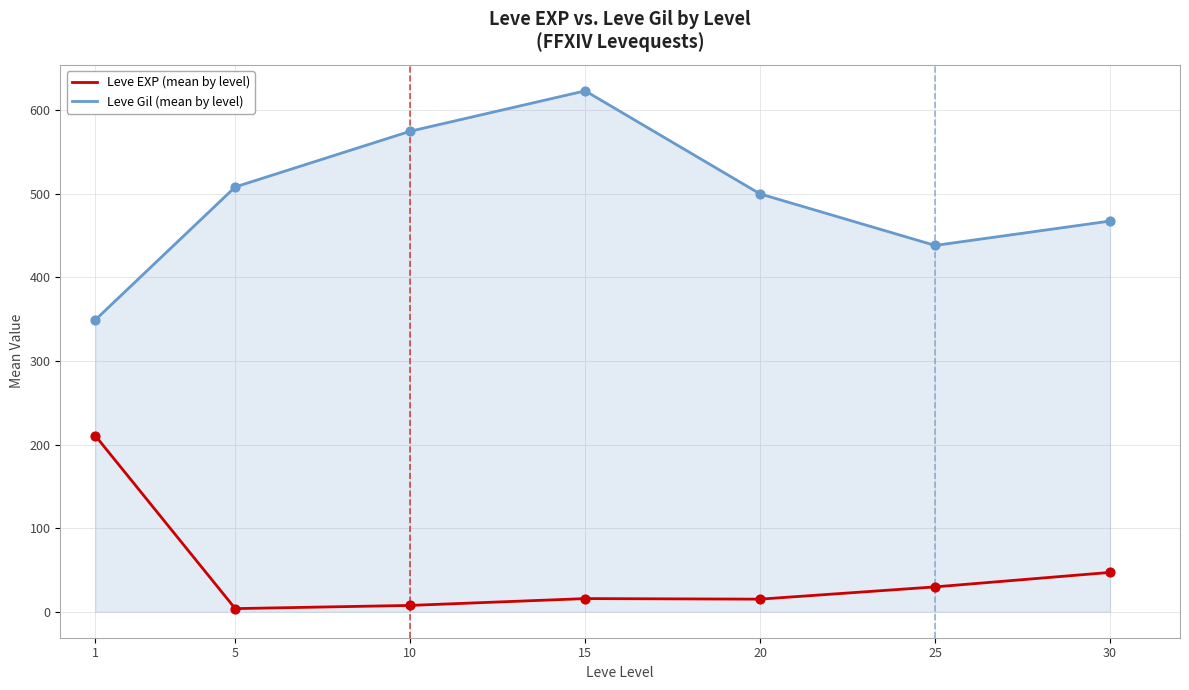

Which series has the widest spread of values?

Leve Gil (mean by level)